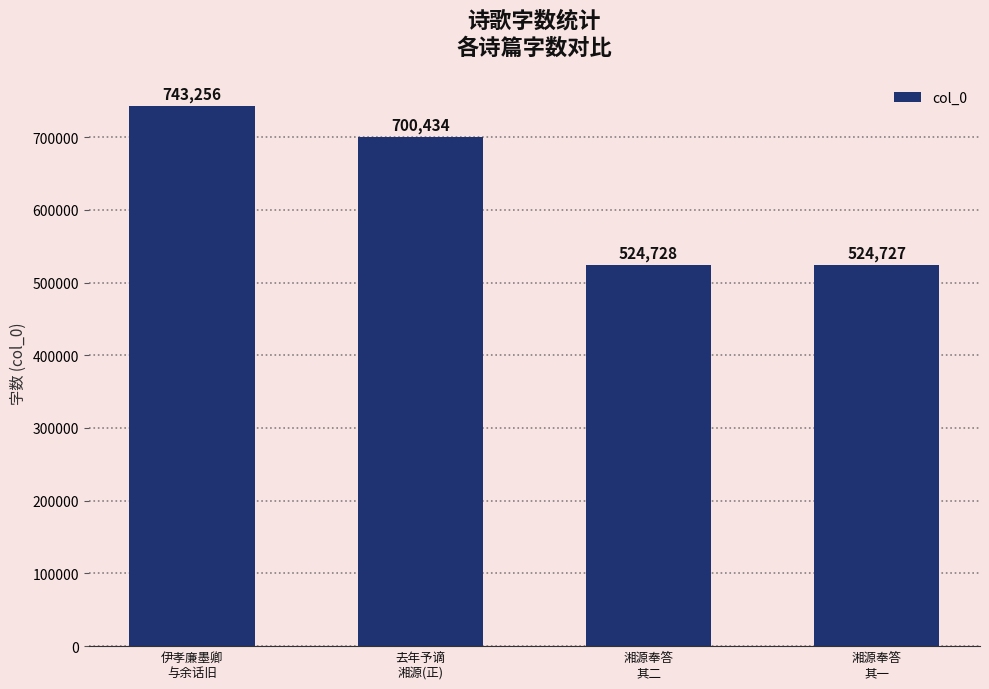

At which category does the chart reach its minimum across all series?

湘源奉答
其一